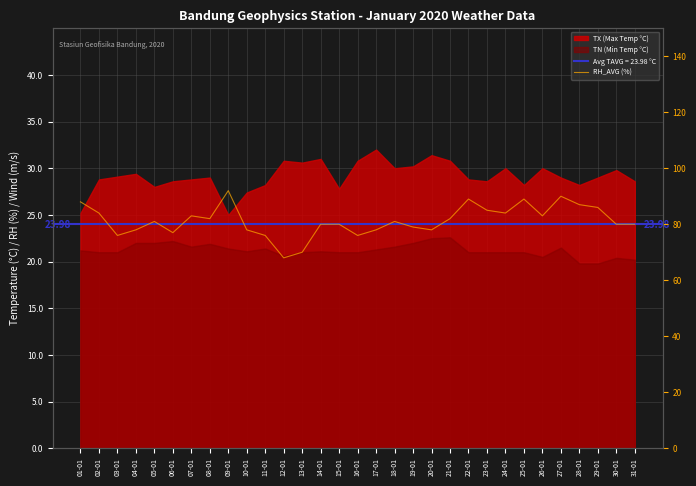

What is the average value?

81